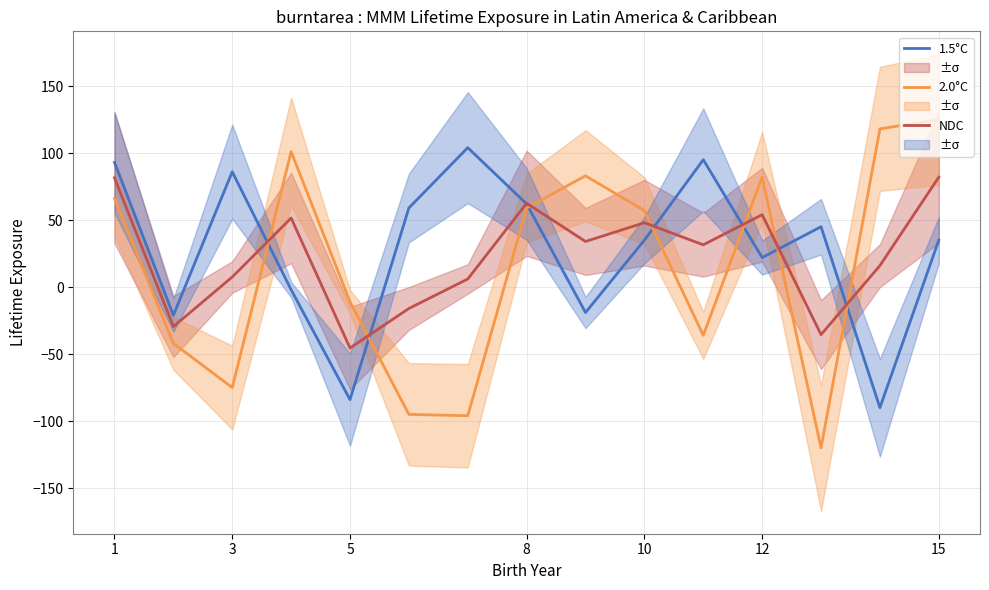

Rank the series by their maximum value, from highest to lowest.

2.0°C, 1.5°C, NDC